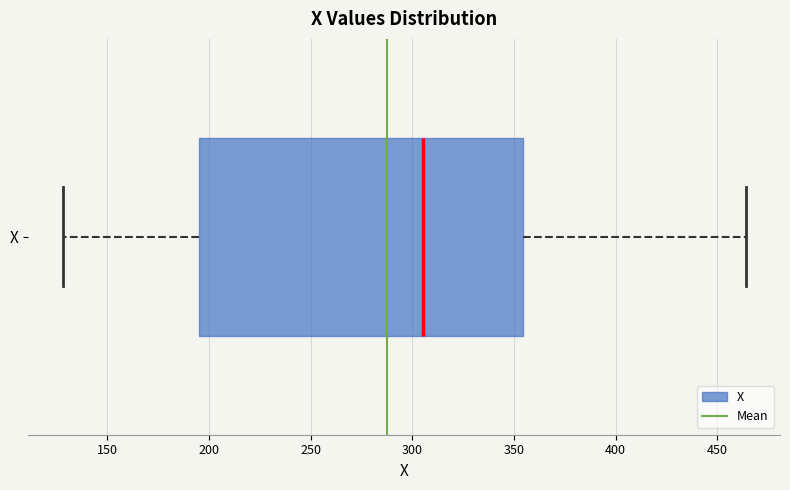

Where does the right whisker of the box for X end on the x-axis? The values are not printed on the chart, so give them approximately, as read against the axis.

465